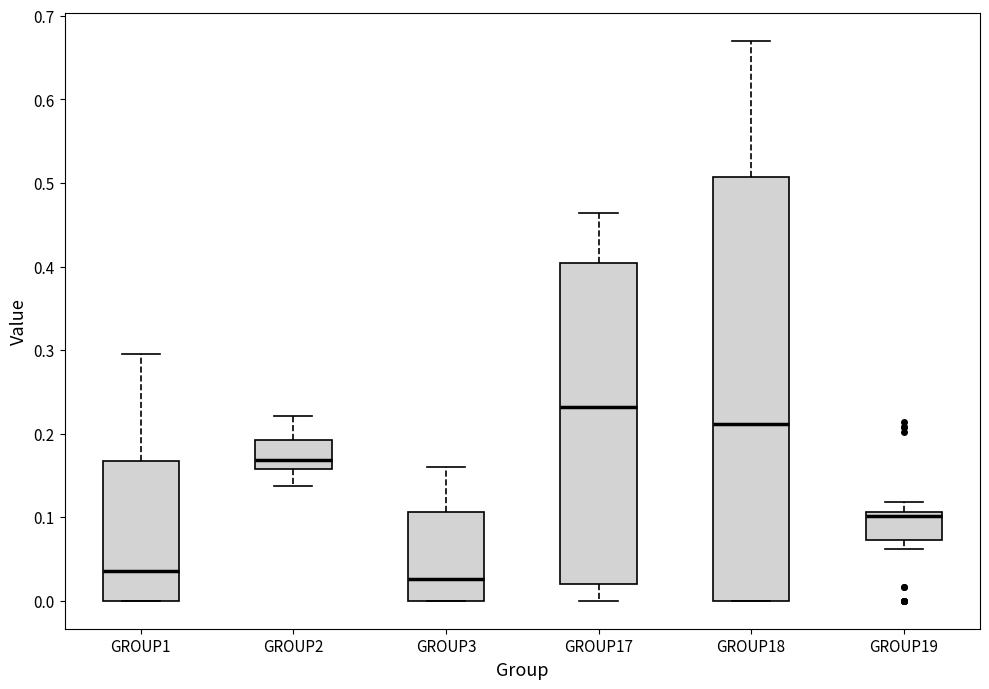

Reading left to right, read every box against the y-axis: the position of its median line, the range the box covers, and the ends of its whiskers. The values are not printed on the chart, so give them approximately, as read against the axis.

GROUP1: median 0.04, box 0.00 to 0.17, whiskers 0.00 to 0.29
GROUP2: median 0.17, box 0.16 to 0.19, whiskers 0.14 to 0.22
GROUP3: median 0.03, box 0.00 to 0.11, whiskers 0.00 to 0.16
GROUP17: median 0.23, box 0.02 to 0.40, whiskers 0.00 to 0.46
GROUP18: median 0.21, box 0.00 to 0.51, whiskers 0.00 to 0.67
GROUP19: median 0.10, box 0.07 to 0.11, whiskers 0.06 to 0.12